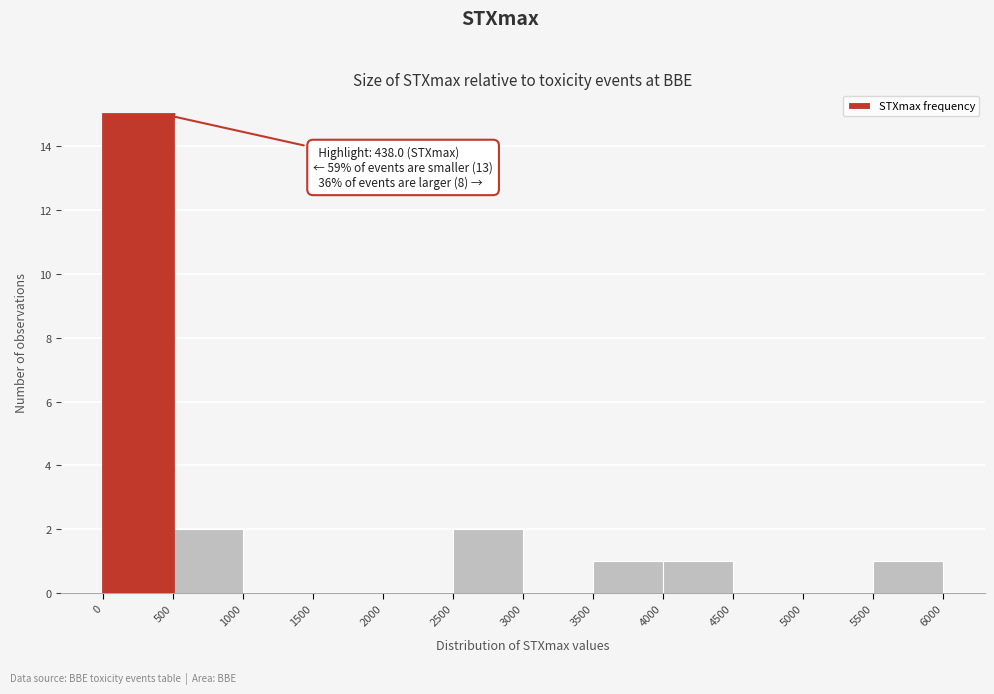

Over which range of the x-axis is the bar tallest?

0 to 500